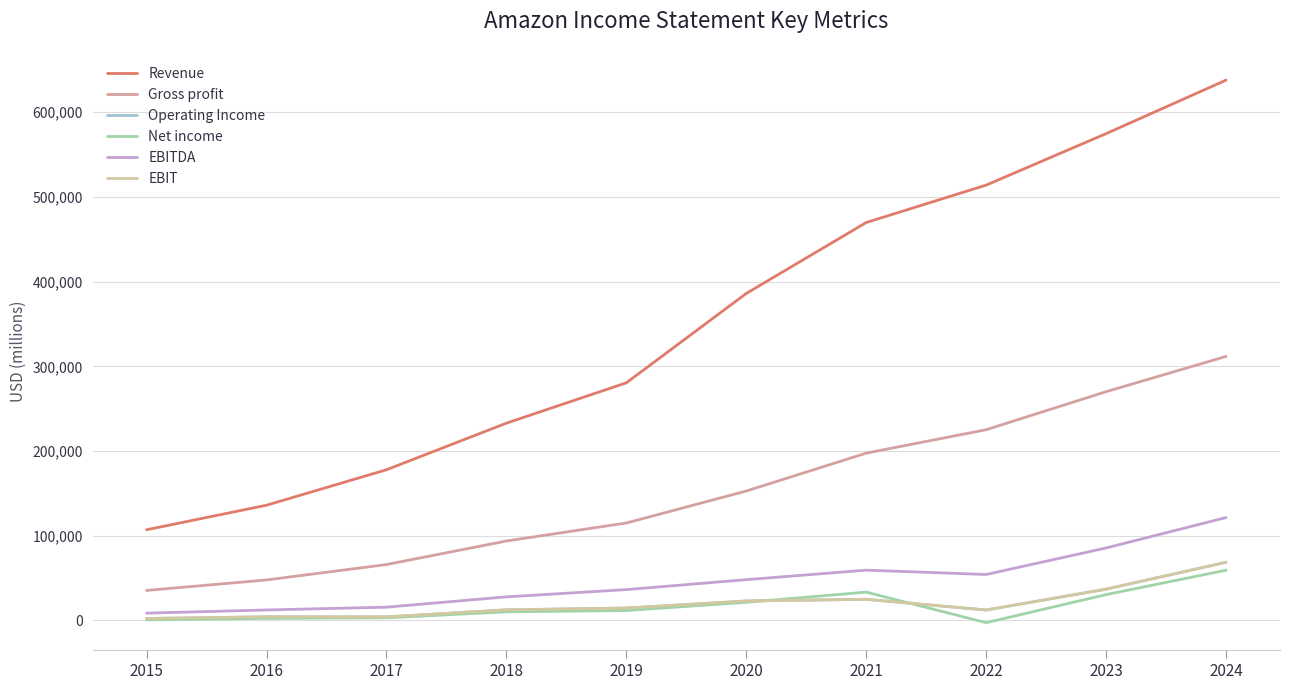

Is it true that Gross profit equals 24526 at 2016?

False